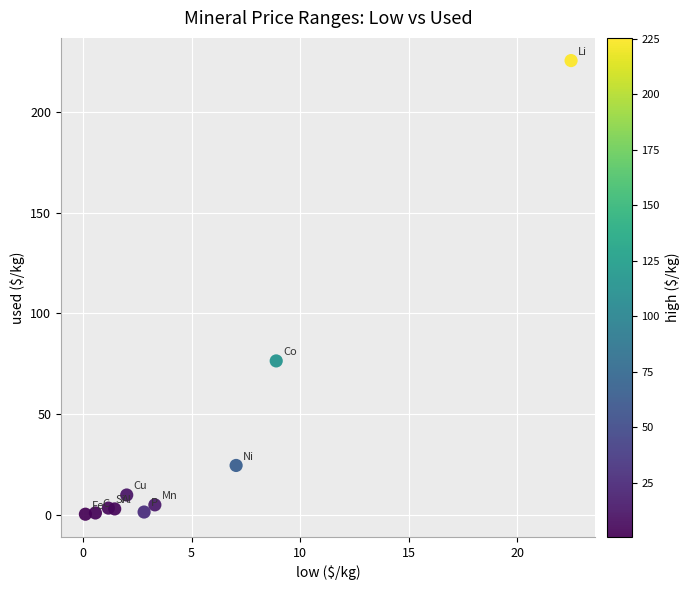

What is the range of X values (max minus min)?

22.4